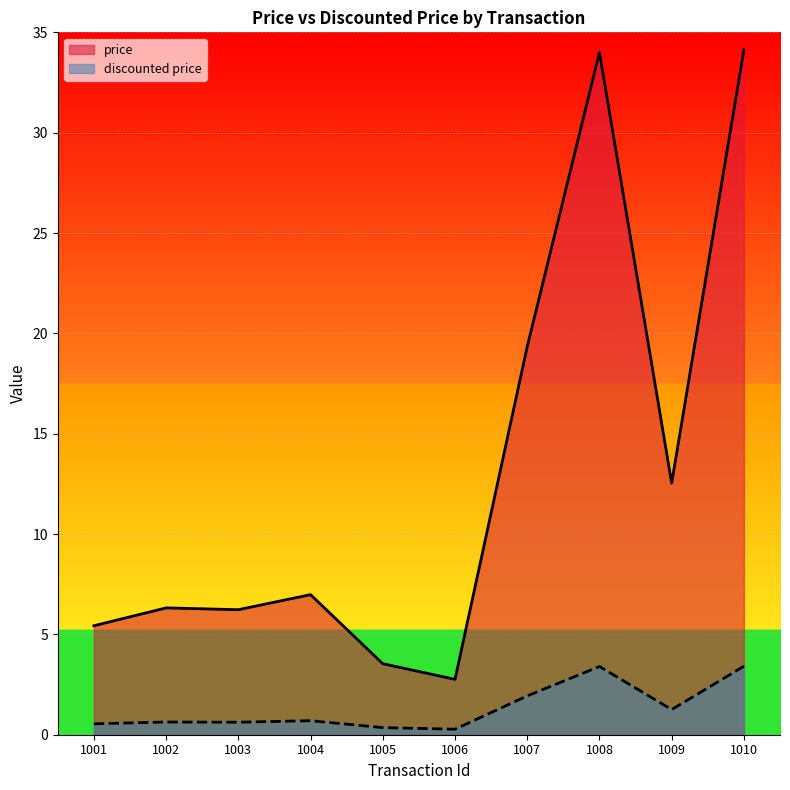

How many lines are shown in the chart?

2